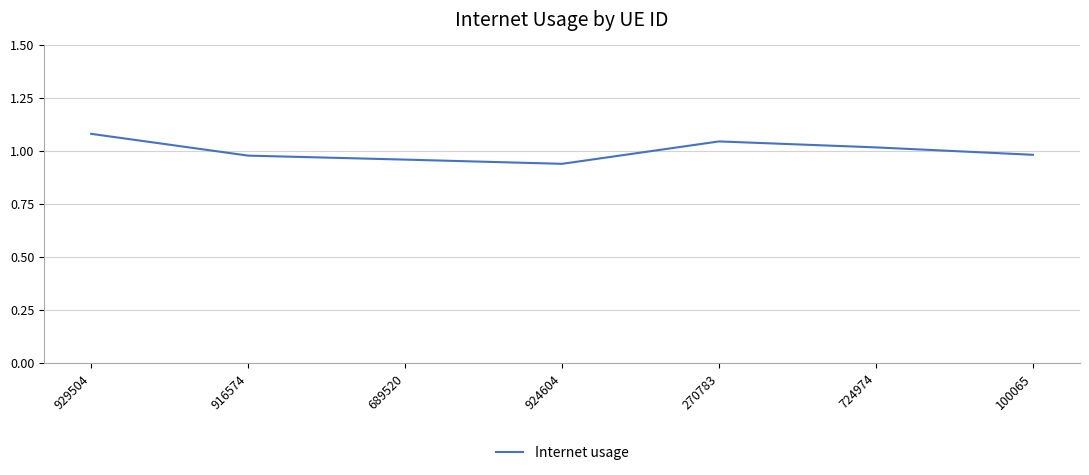

The value at 724974 is 0.2. True or false?

False